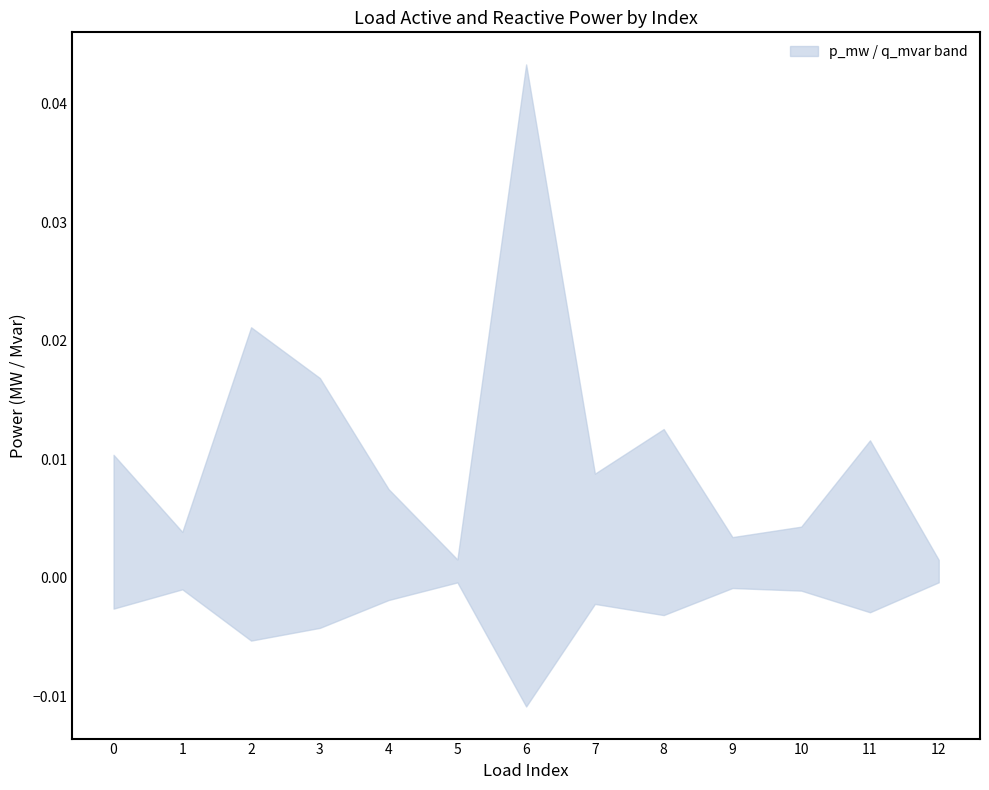

Which series has the largest range (max minus min)?

q_mvar